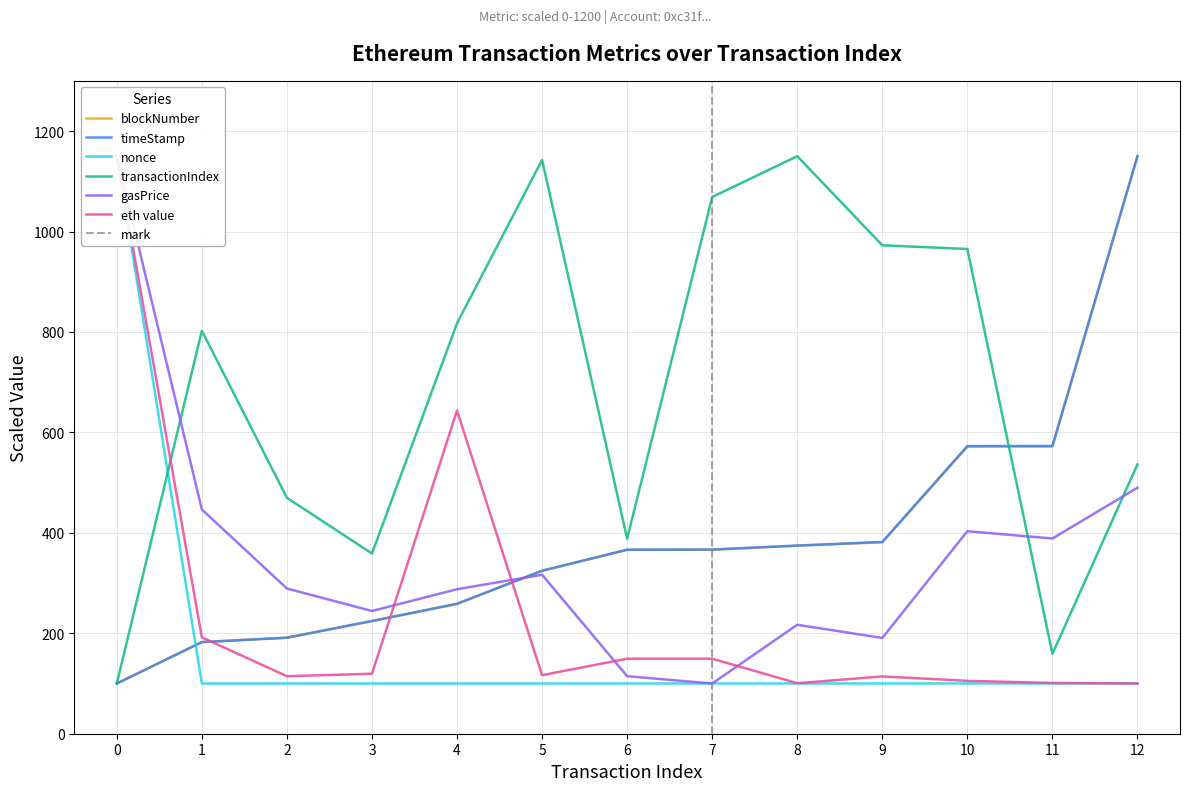

Is it true that blockNumber equals 273.5 at 1?

False